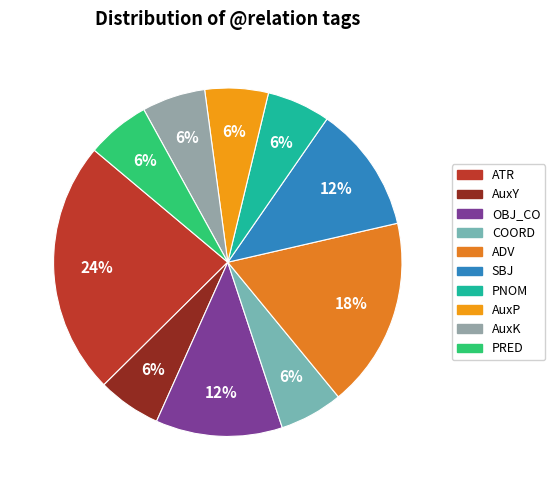

Which slice is the smallest?

AuxY